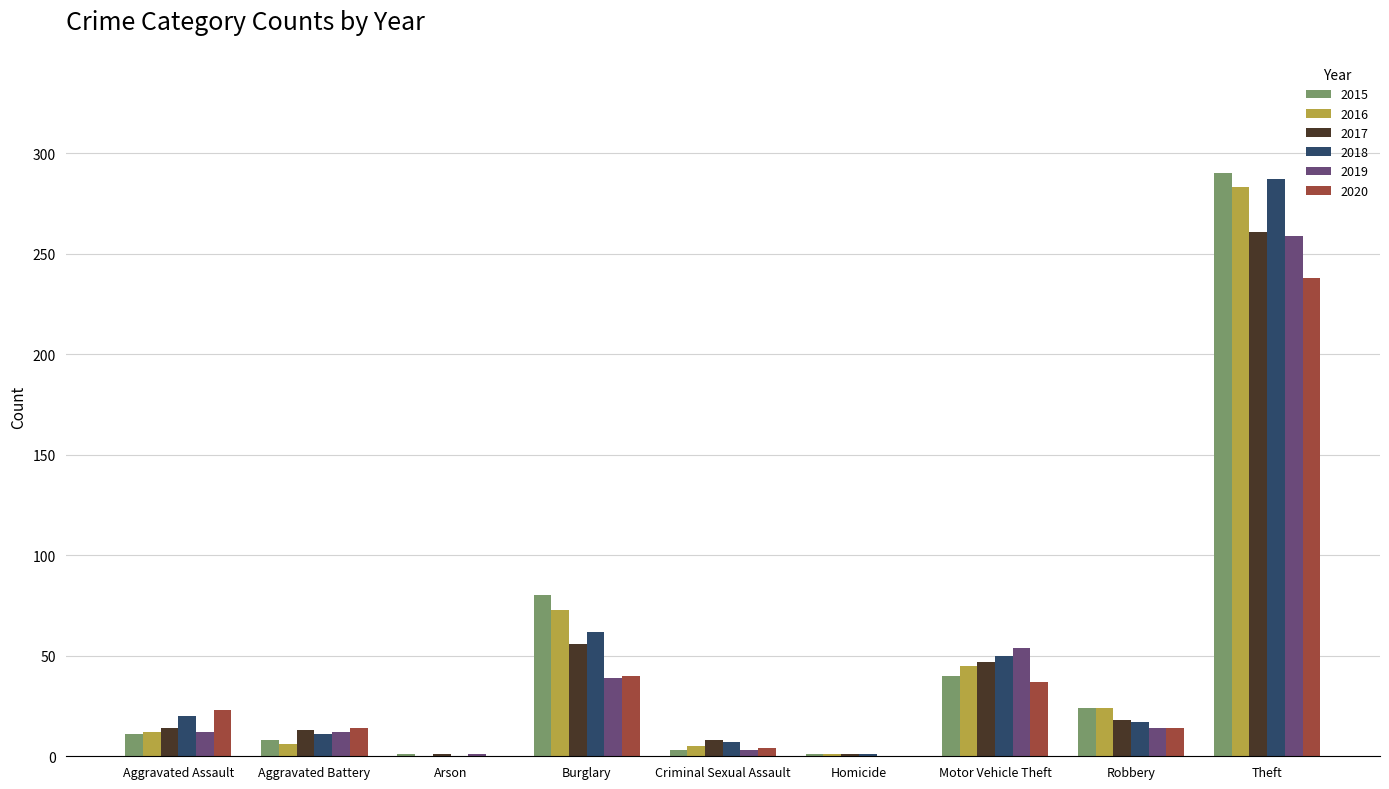

Where is 2020 nearest to the value 119?

Burglary